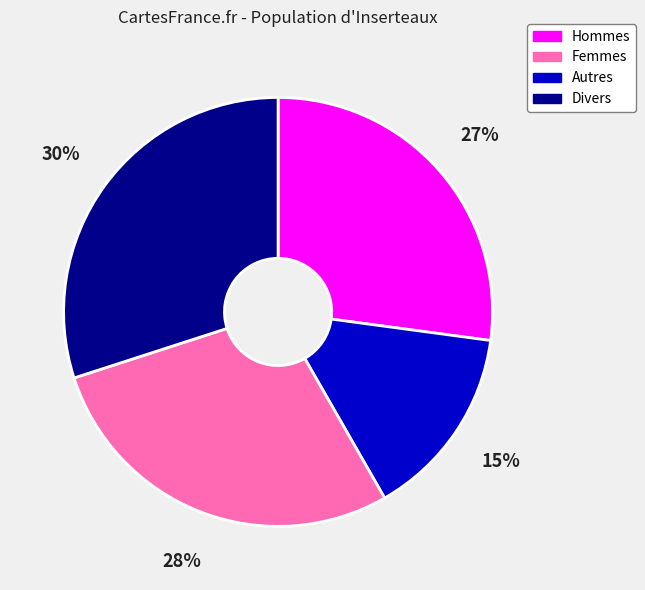

To the nearest percent, what is the average slice percentage?

25%